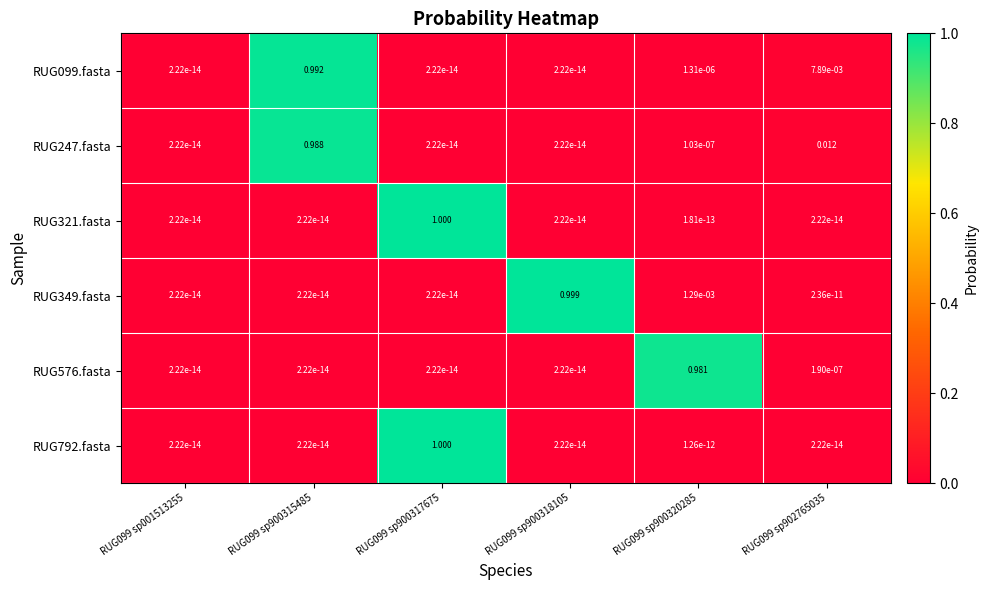

Count the number of categories in the chart.

6